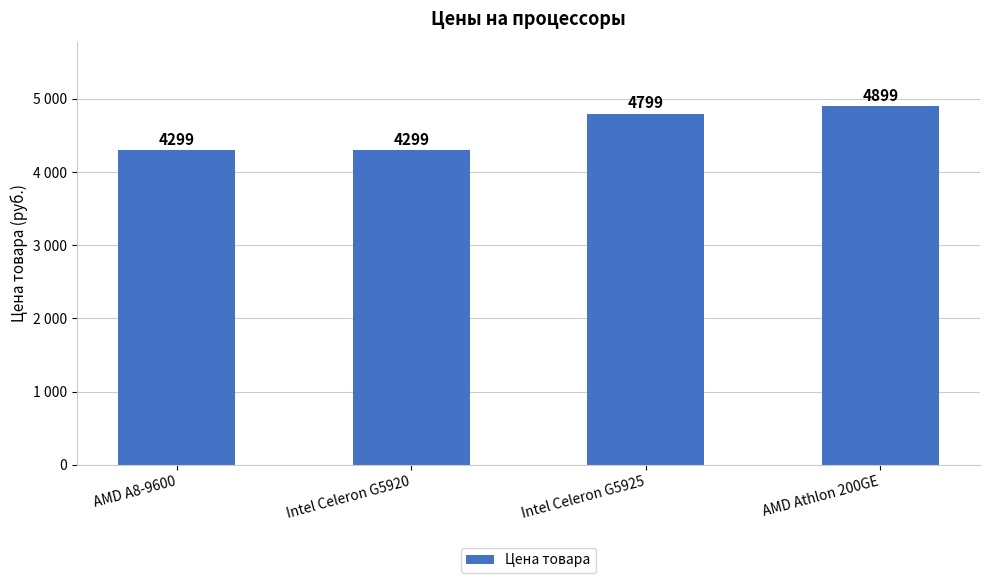

Where is the data nearest to the value 4599?

Intel Celeron G5925